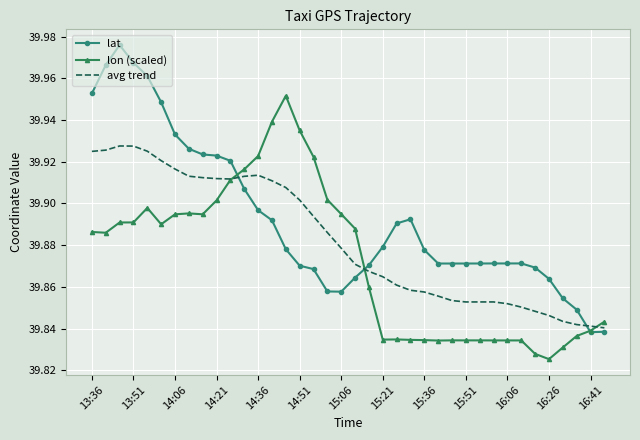

List the series in order of their overall mean, highest first.

lat, avg trend, lon (scaled)